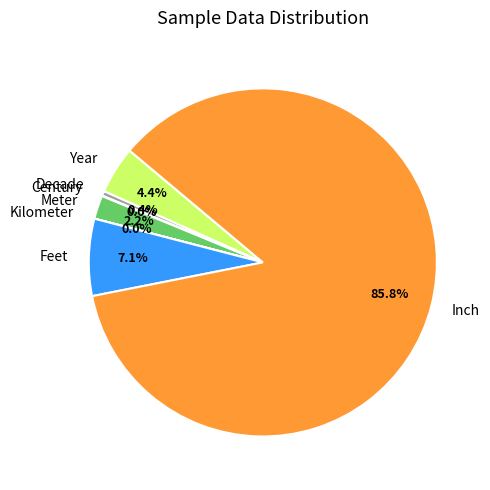

What is the total percentage of Meter and Feet?

9.3%